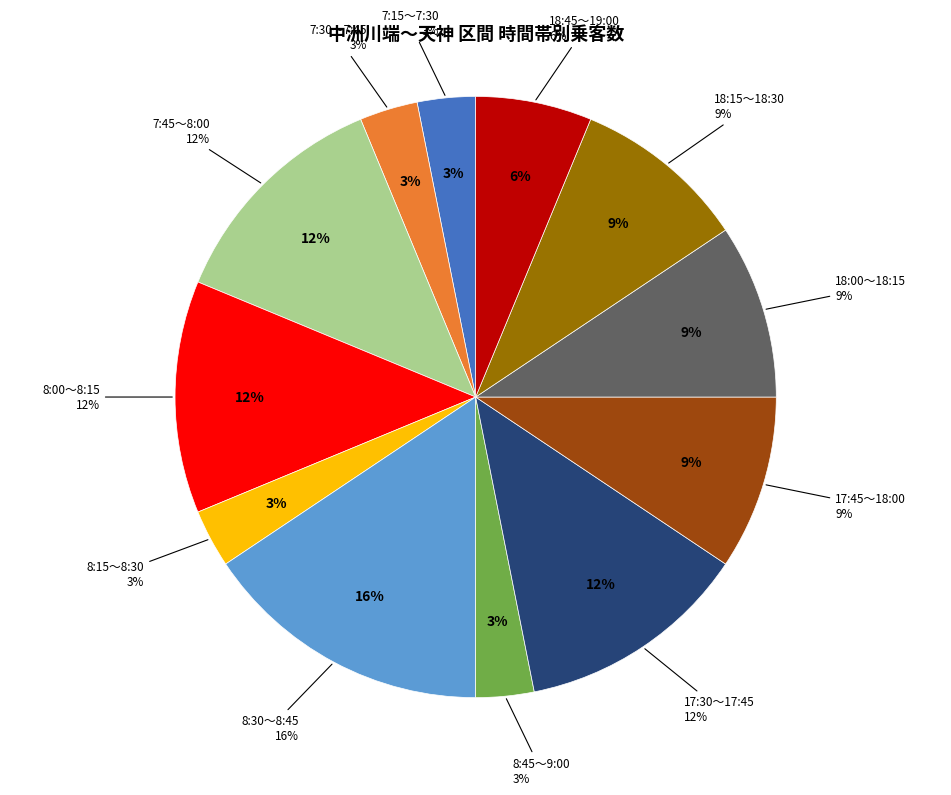

What percentage is the 8:30～8:45 slice, to the nearest percent?

16%